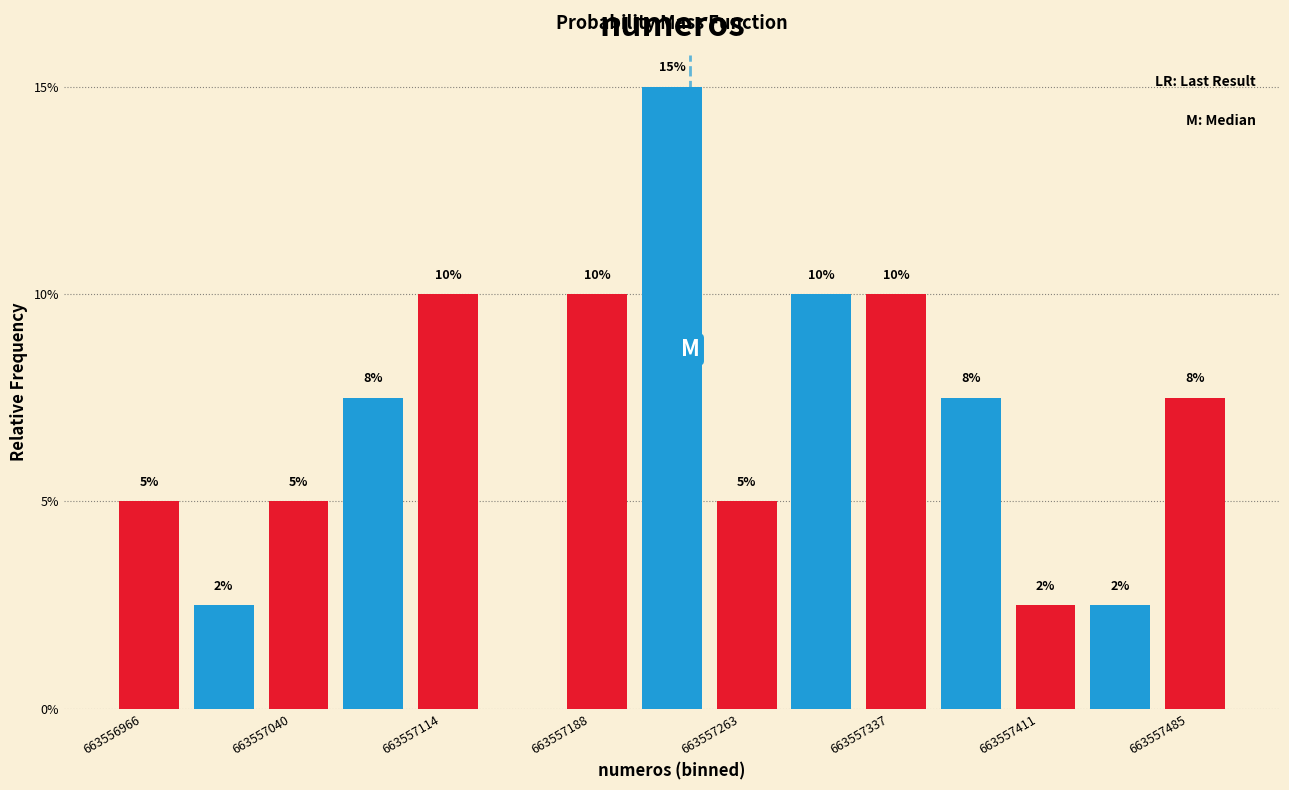

Around what value on the x-axis is the tallest bar? Give the approximate position of its centre, as read against the axis.

663557240